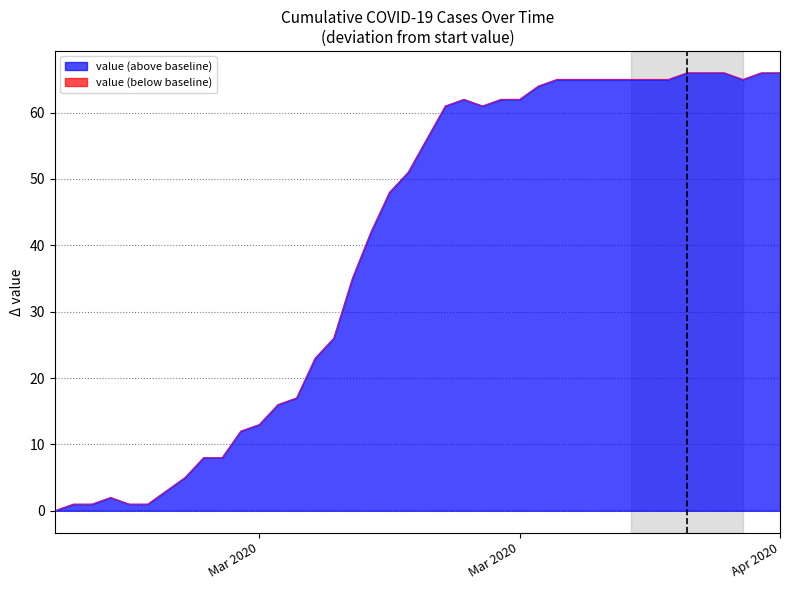

Count the number of categories in the chart.

40